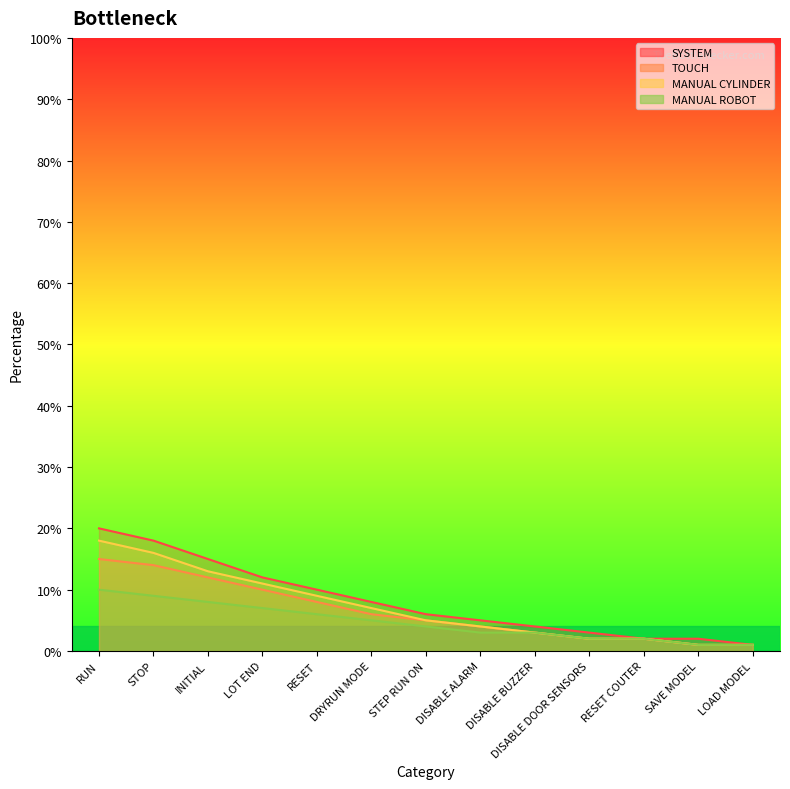

How many data points in MANUAL ROBOT are above 4?

6